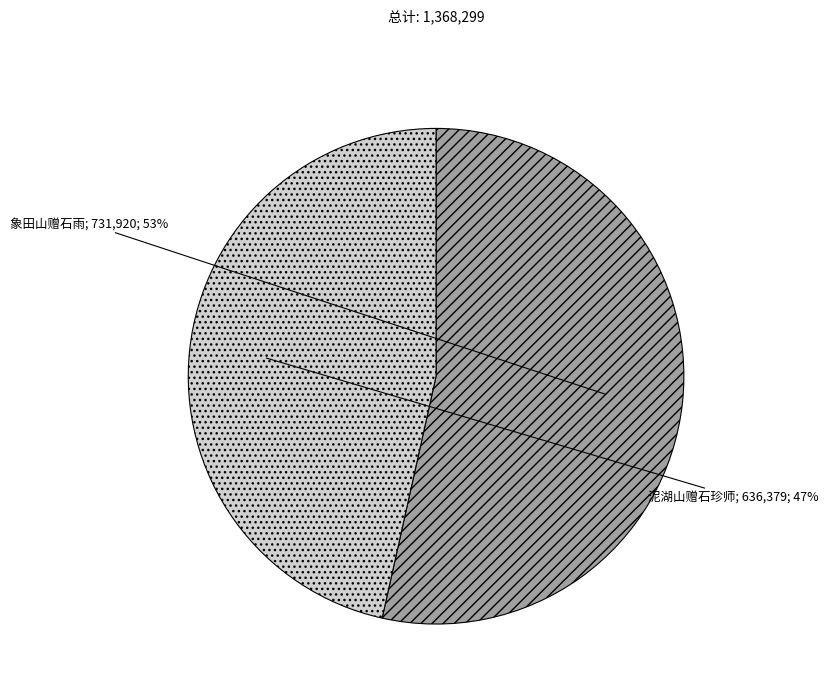

To the nearest percent, what is the average slice percentage?

50%